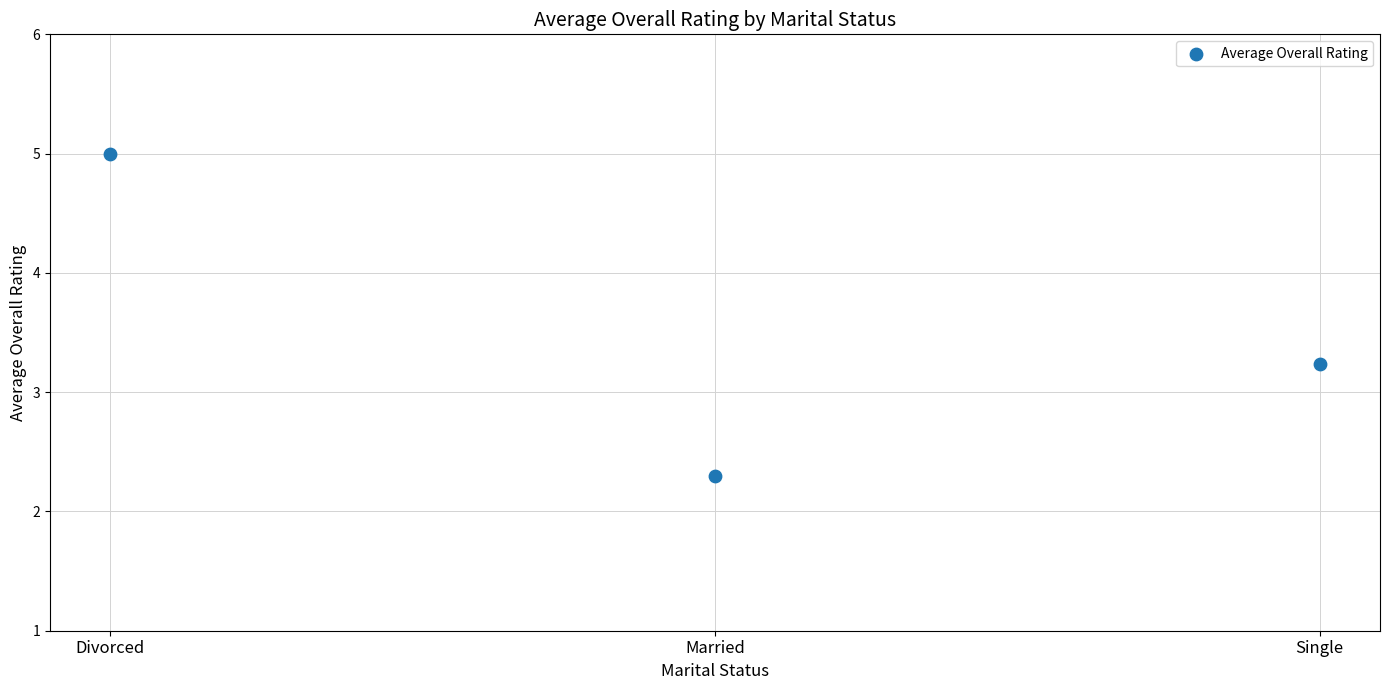

What Y value in the scatter plot is closest to 3?

3.2